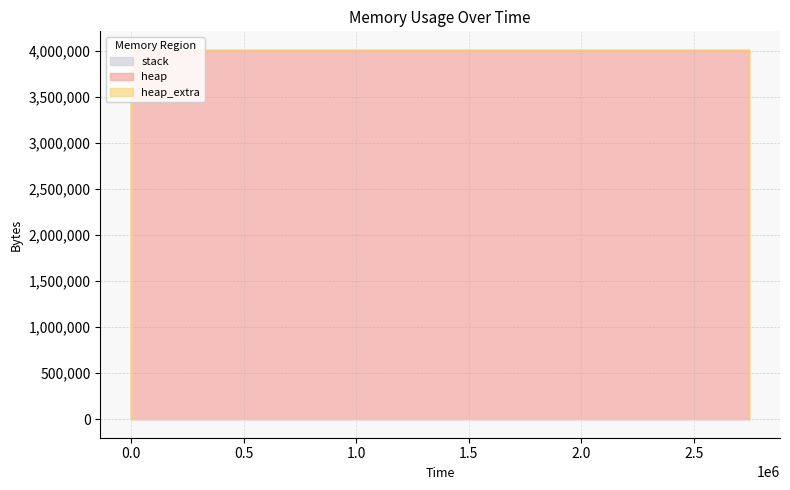

Reading left to right, list all the values displayed in this chart.

heap: 0=0	328=472	333=4568	336=4004568	2746106=4004633	2746108=4005105	2746116=4009201	2746119=4009201	2746119=4005105	2746120=4004633	2746120=4000537	2746120=4000065	2746120=4000000	2746120=0
heap_extra: 0=0	328=16	333=24	336=32	2746106=55	2746108=71	2746116=79	2746119=79	2746119=71	2746120=55	2746120=47	2746120=31	2746120=8	2746120=0
stack: 0=0	328=0	333=0	336=0	2746106=0	2746108=0	2746116=0	2746119=0	2746119=0	2746120=0	2746120=0	2746120=0	2746120=0	2746120=0